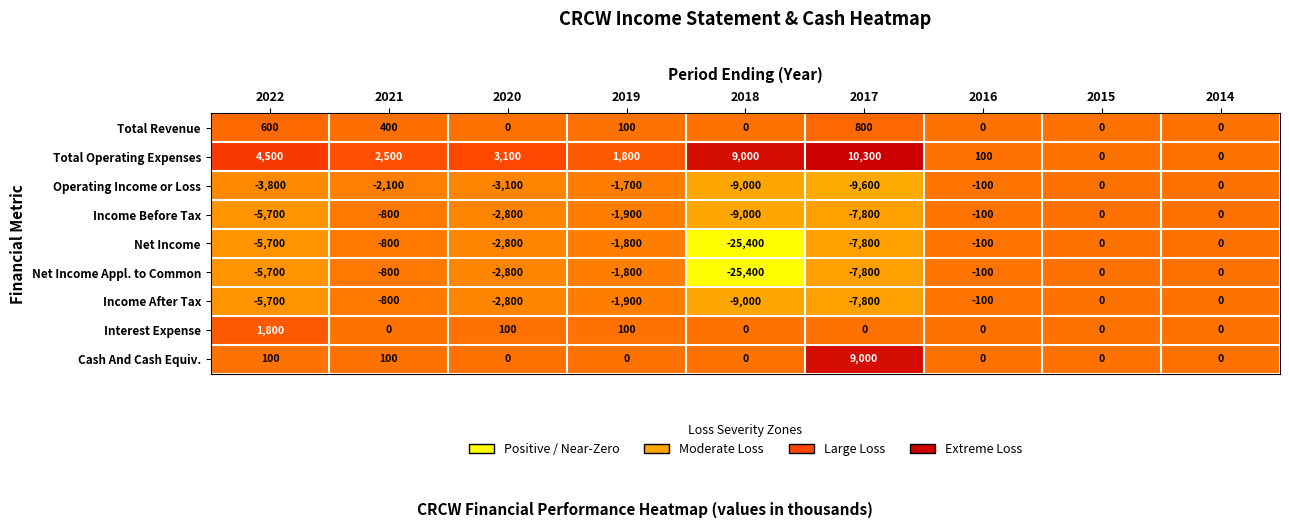

Where does the Net Income Appl. to Common series first go above -1800?

2021